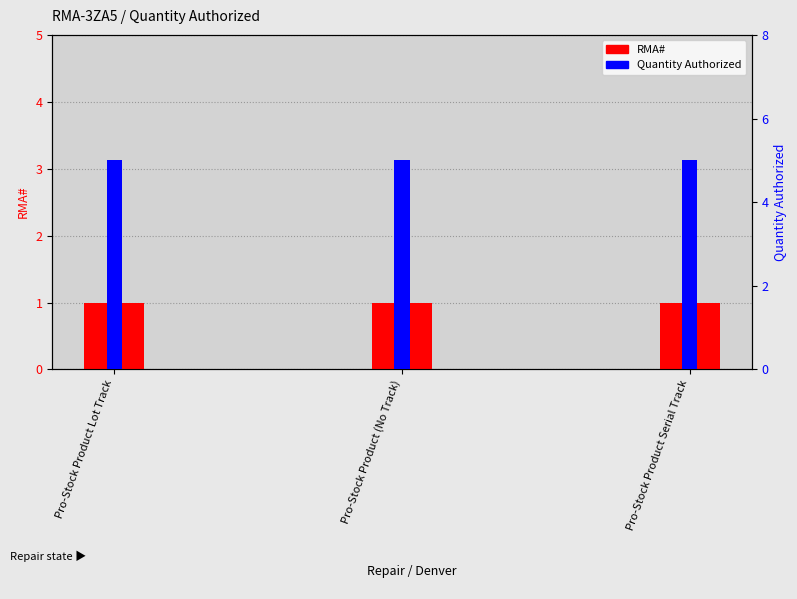

What is the value of the RMA# bar at the 3rd from the left?

1